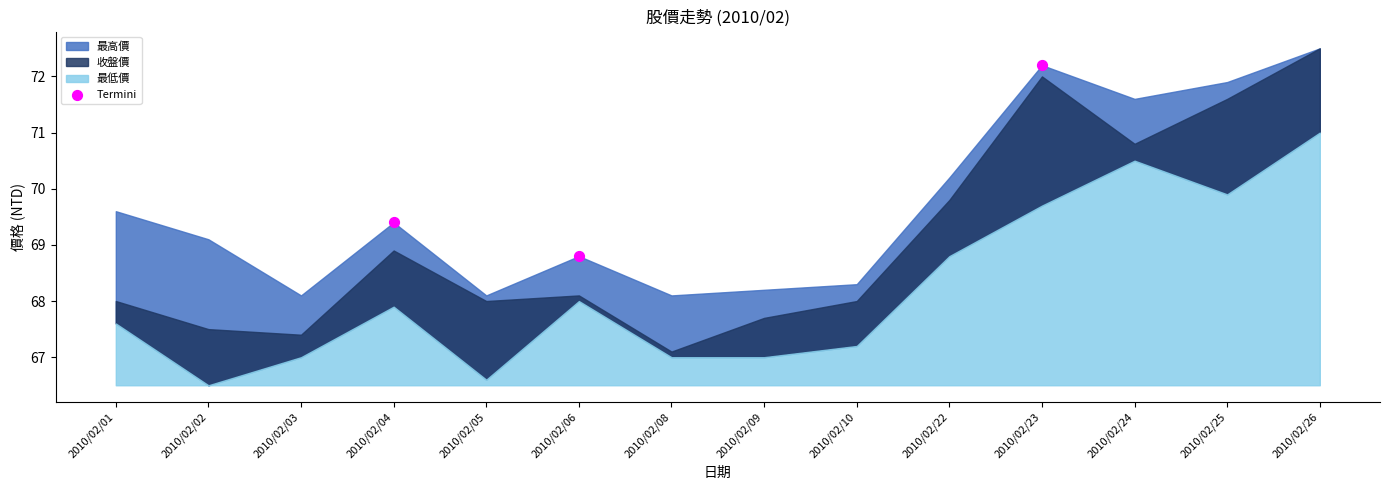

What is the average Y value?

70.1